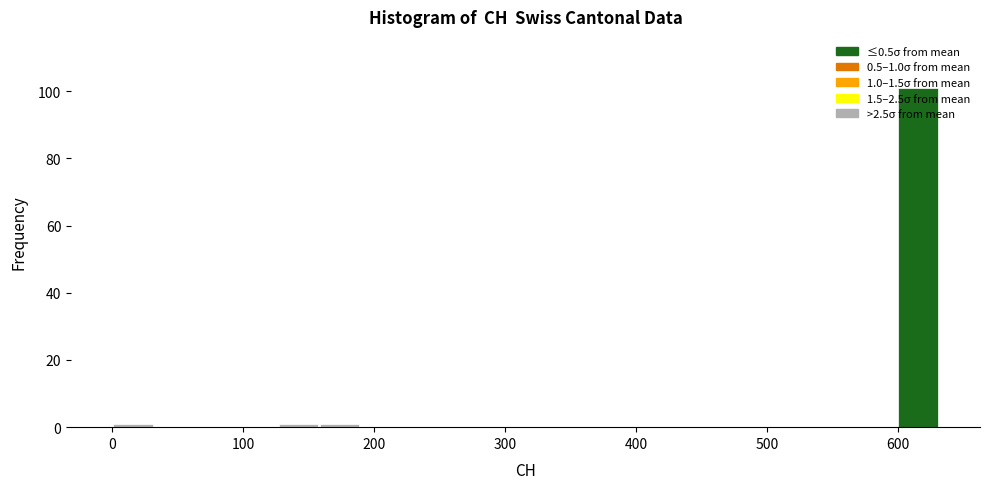

Around what value on the x-axis is the tallest bar? Give the approximate position of its centre, as read against the axis.

620